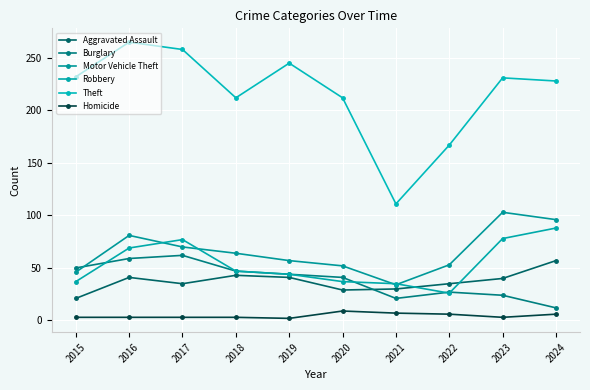

Count the number of categories in the chart.

10